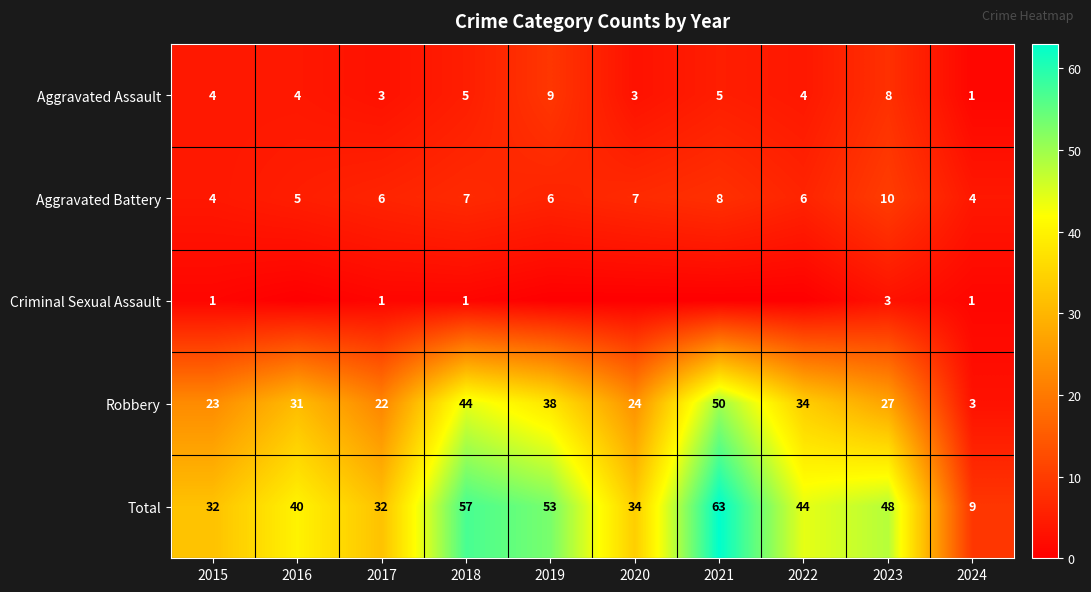

What is the sum of the Aggravated Assault values at 2016 and 2018?

9